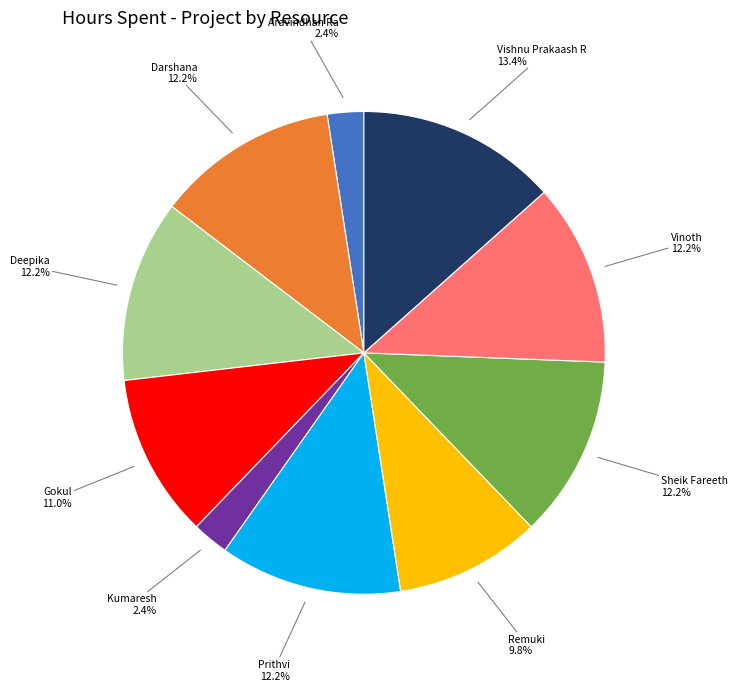

To the nearest percent, what is the difference between the Prithvi and Kumaresh slice percentages?

10%